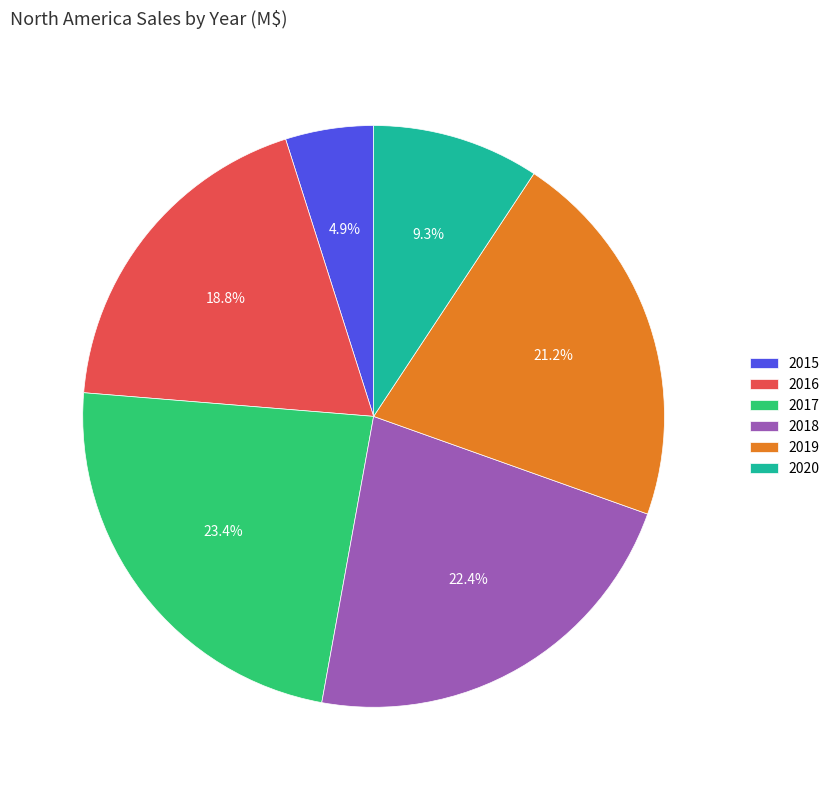

Is 2015 the majority of the pie?

No